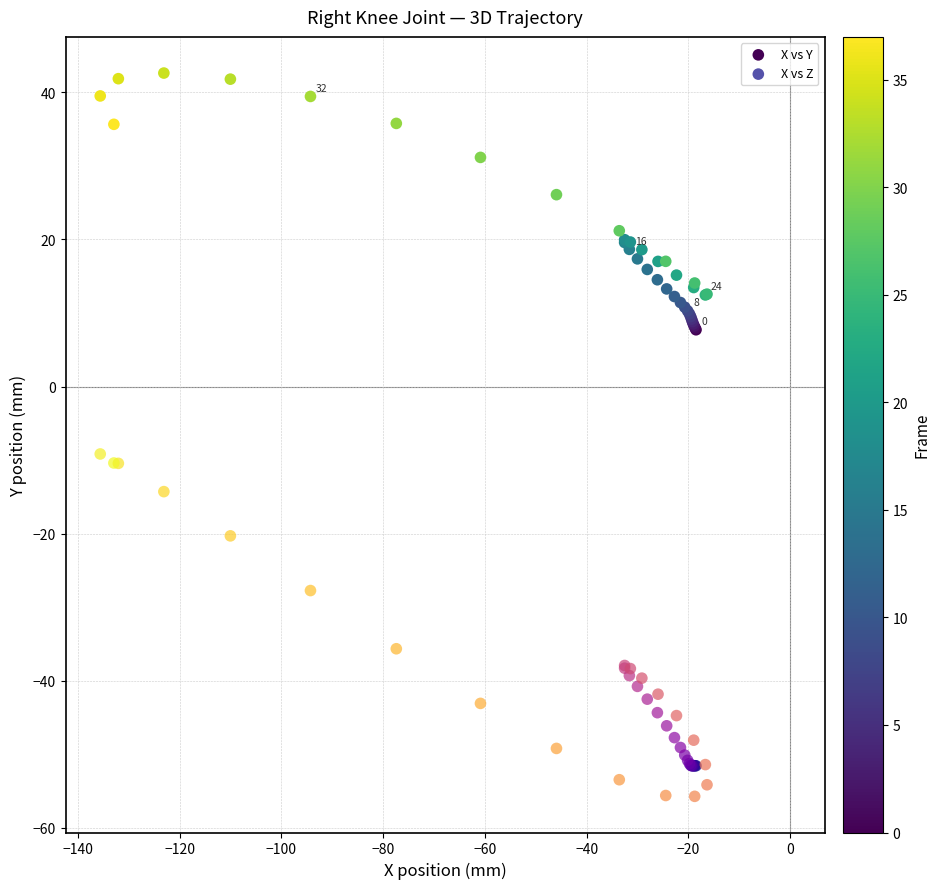

Which series reaches the maximum Y coordinate?

X vs Y